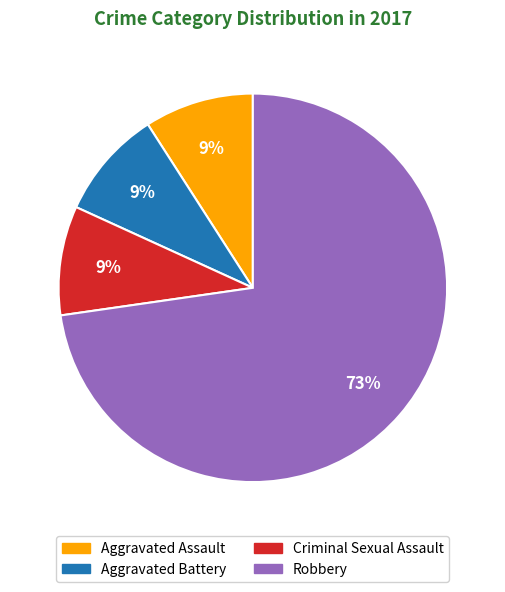

To the nearest percent, what is the average slice percentage?

25%